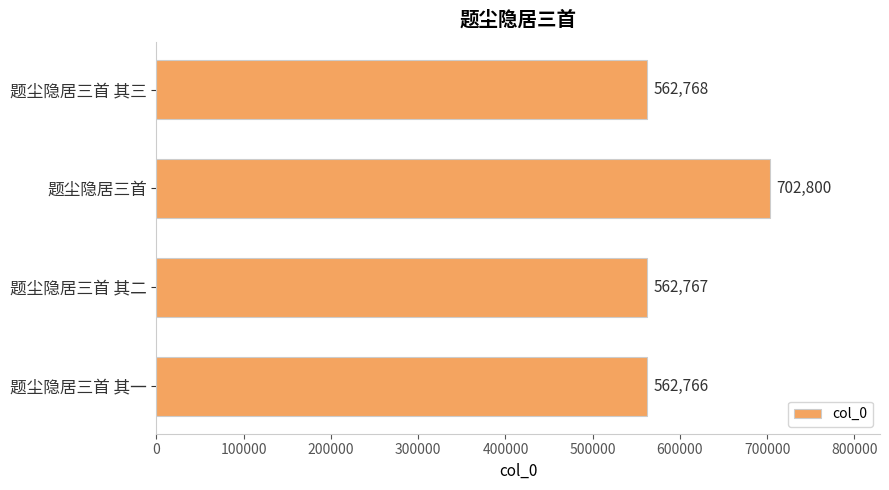

What is the change in value from 题尘隐居三首 to 题尘隐居三首 其一?

-140034